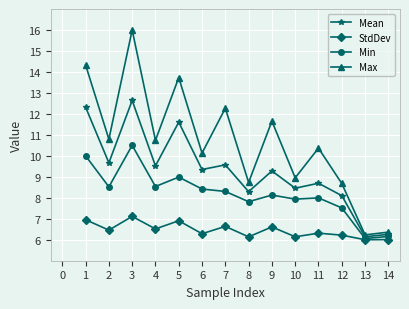

Which category has the highest value in the Max series?

3